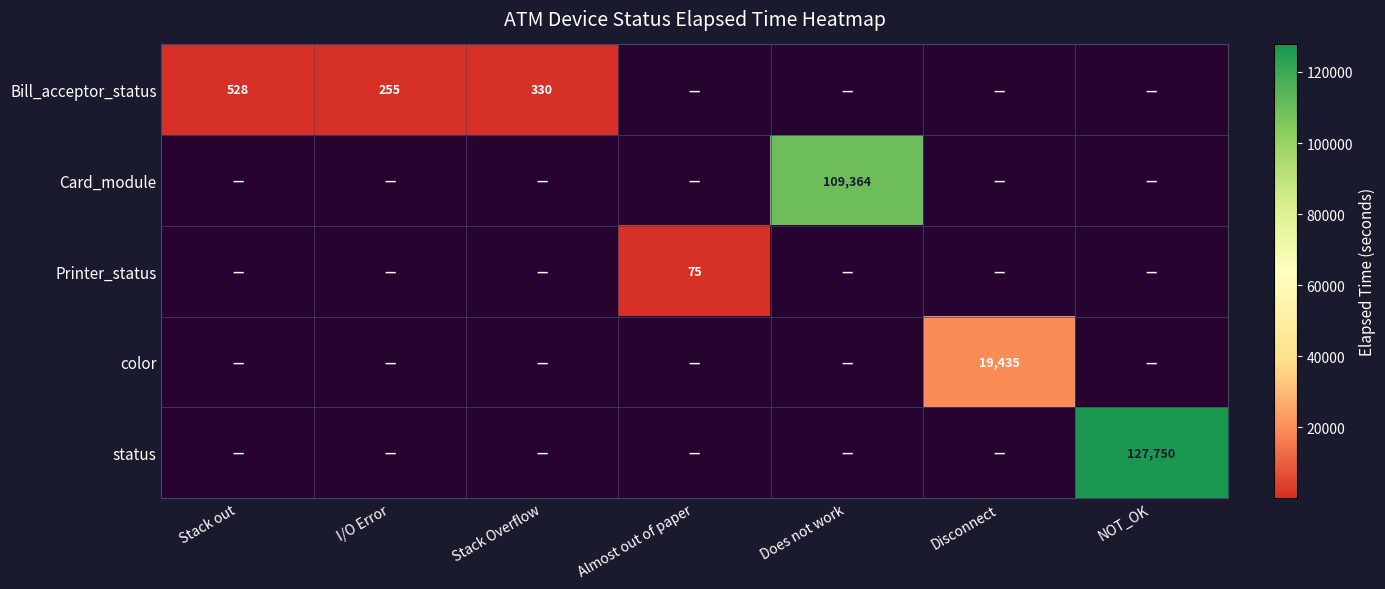

True or false: Printer_status has a value of 1 at Stack Overflow.

False